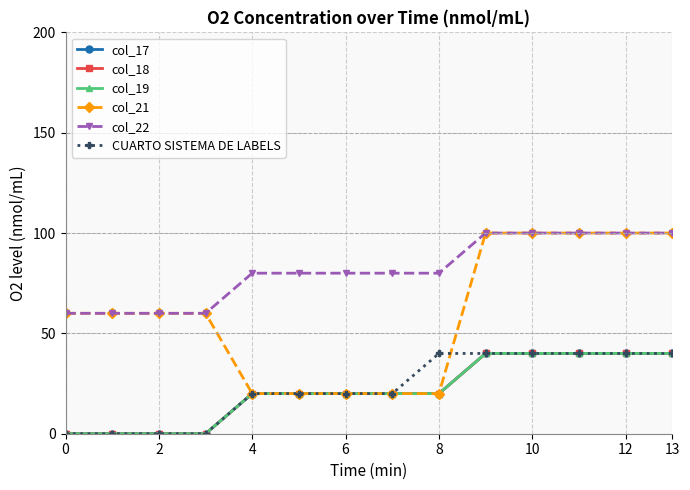

What is the value of the col_18 point at the 9th from the left?

20